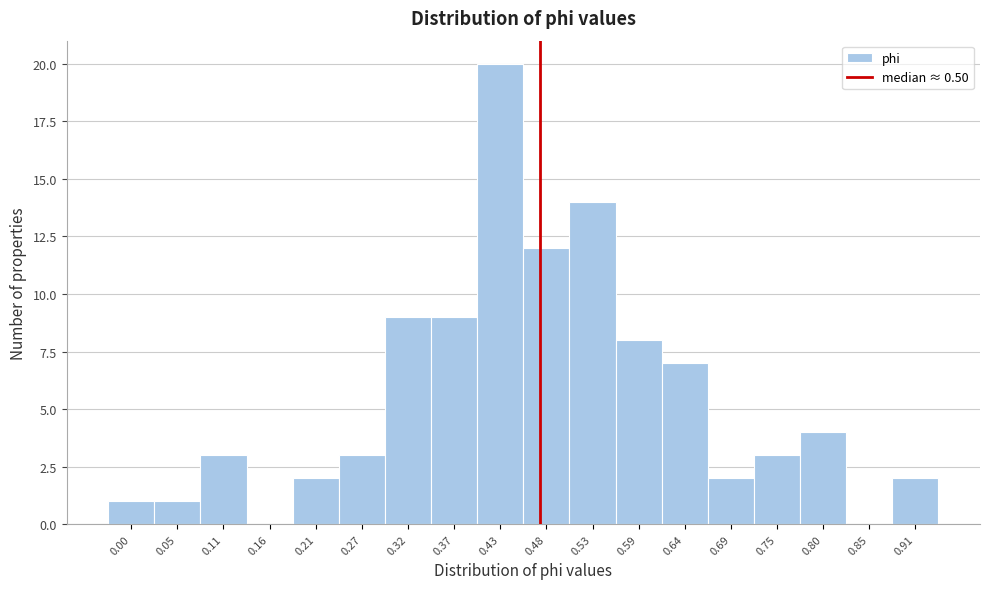

Reading left to right, transcribe all the data shown in this chart.

0.00=1	0.05=1	0.11=3	0.16=0	0.21=2	0.27=3	0.32=9	0.37=9	0.43=20	0.48=12	0.53=14	0.59=8	0.64=7	0.69=2	0.75=3	0.80=4	0.85=0	0.91=2